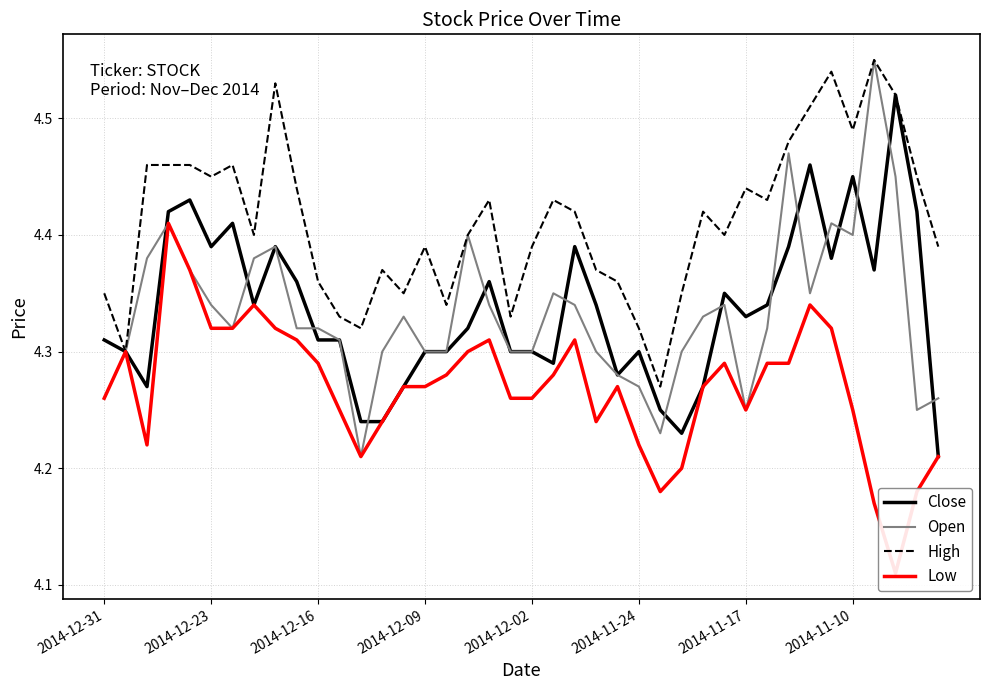

Is it true that Close equals 1.4 at 21?

False